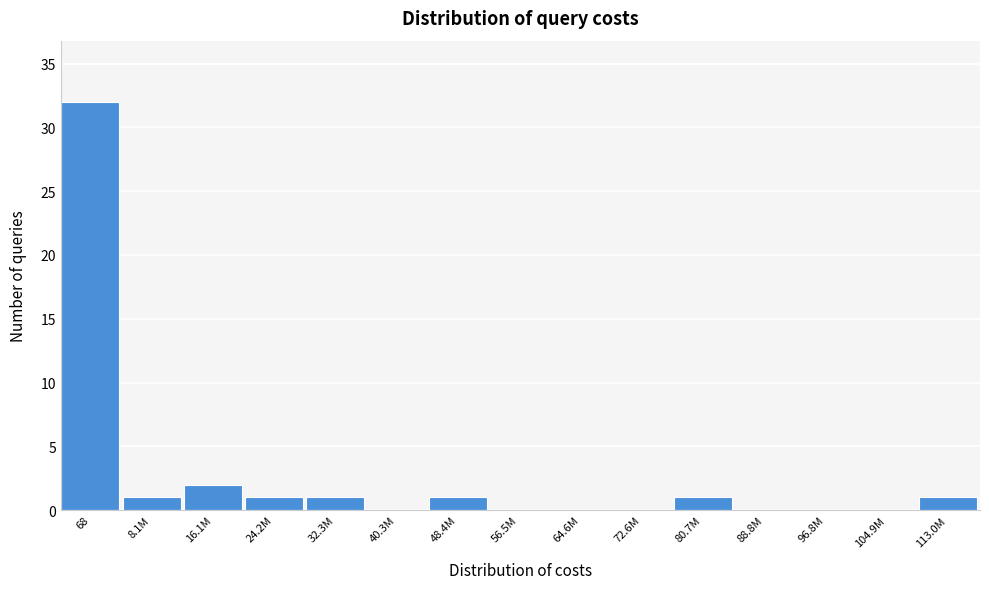

Reading left to right, extract all data points from this chart.

68=32	8.1M=1	16.1M=2	24.2M=1	32.3M=1	40.3M=0	48.4M=1	56.5M=0	64.6M=0	72.6M=0	80.7M=1	88.8M=0	96.8M=0	104.9M=0	113.0M=1